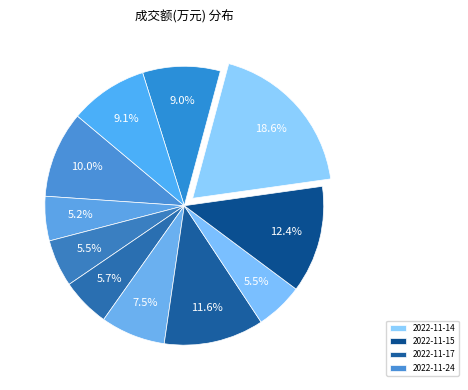

How many segments does this pie chart have?

11